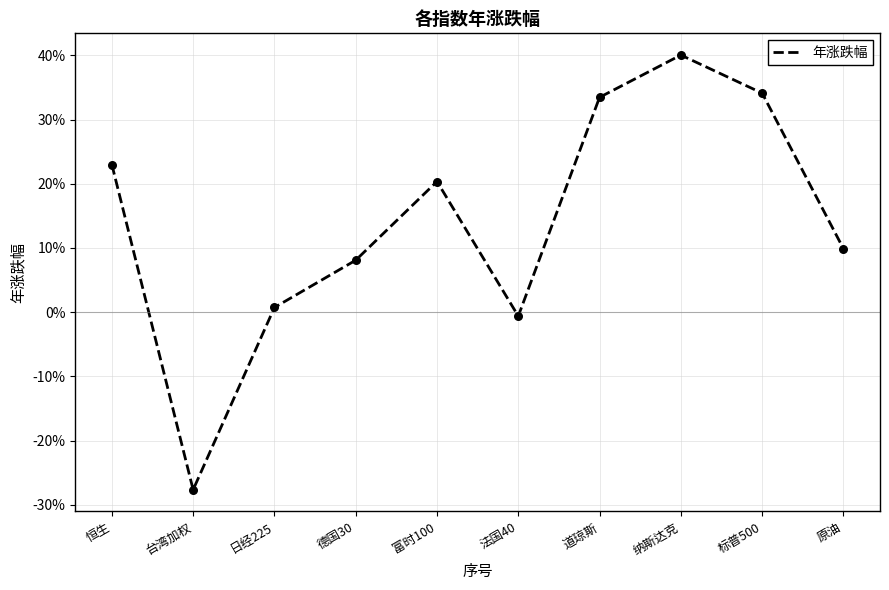

Between 标普500 and 法国40, which is larger?

标普500